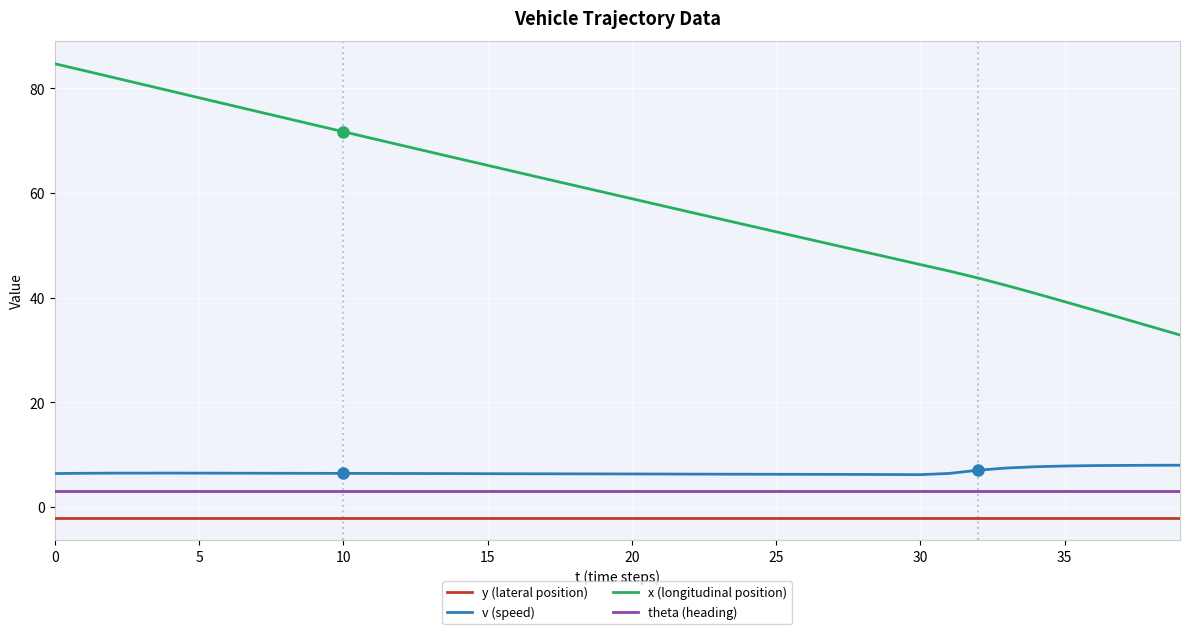

True or false: y (lateral position) and x (longitudinal position) intersect in this chart.

False